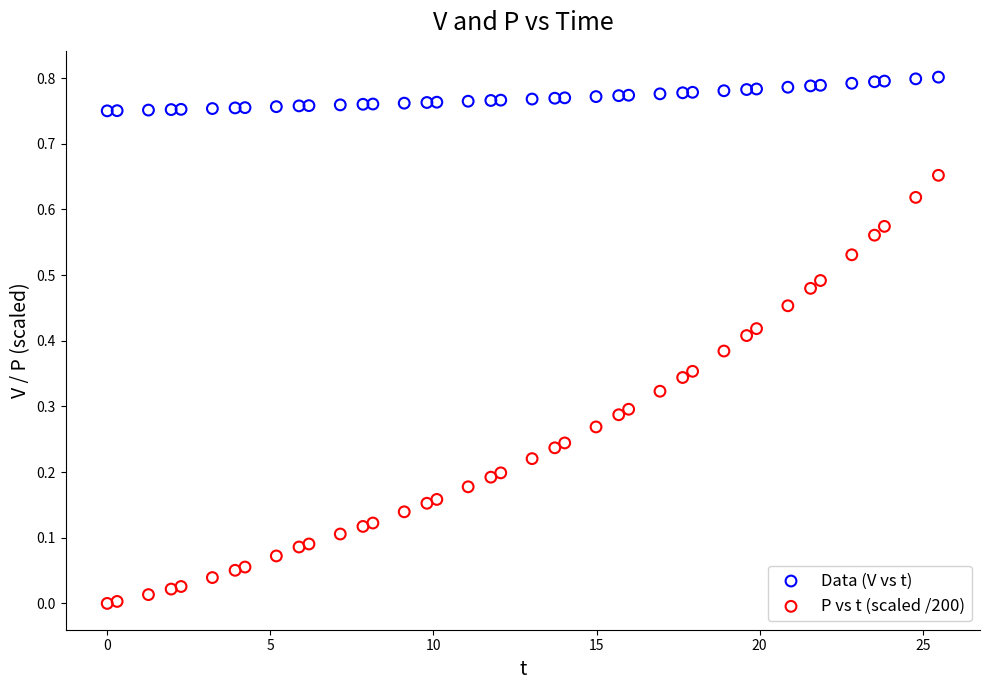

What is the X range (max minus min) for the scatter plot?

25.5